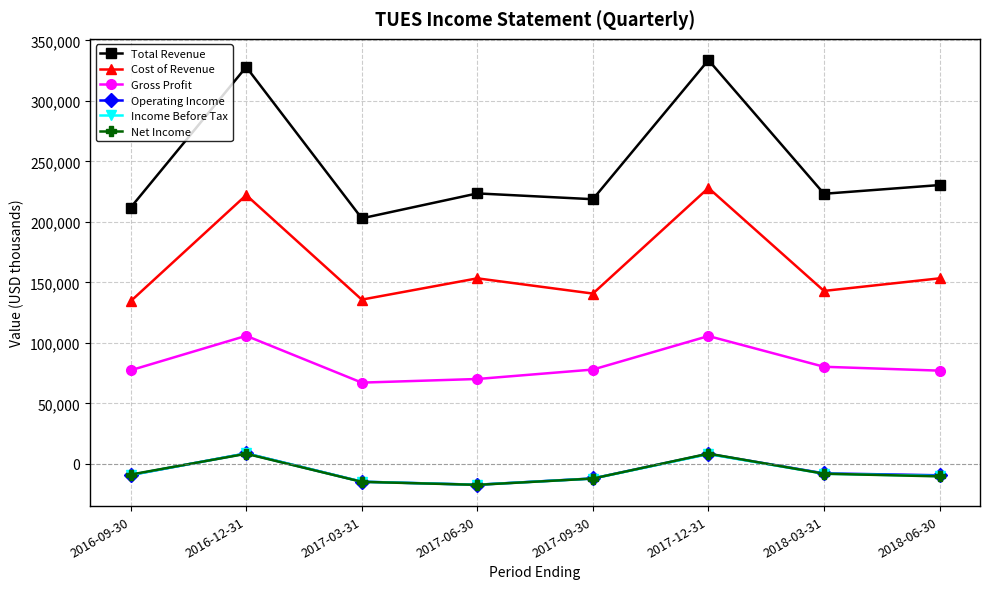

At which label is Total Revenue closest to 268400?

2018-06-30